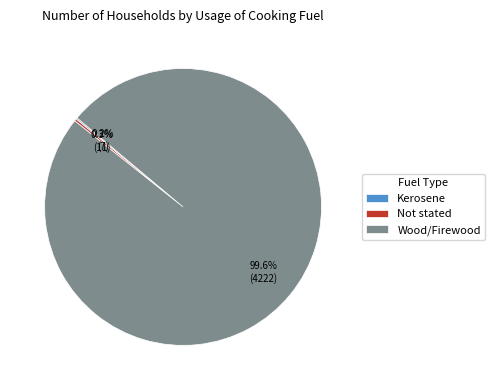

Is it true that Wood/Firewood is 100% of the pie?

True